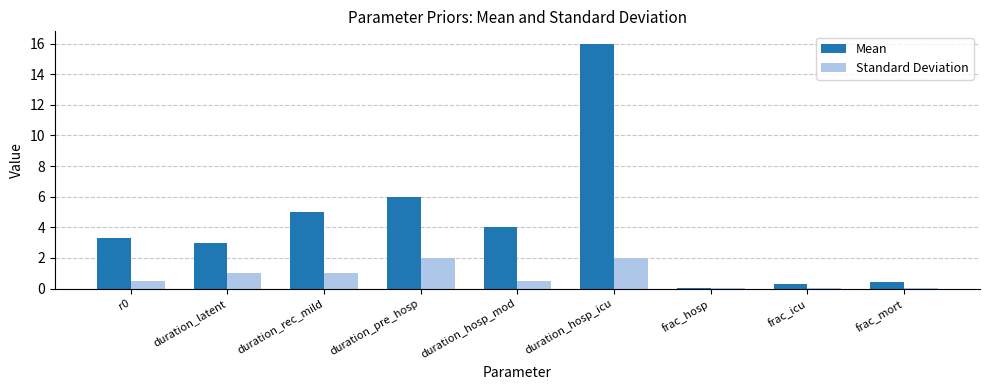

What is the sum of all Standard Deviation values?

7.1